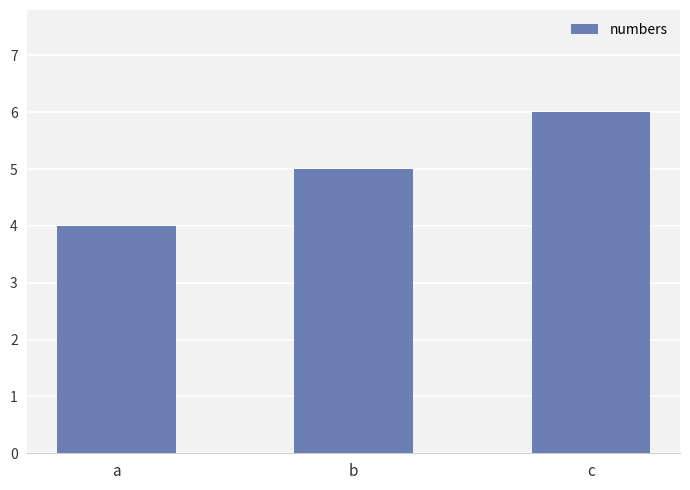

How many distinct data groups are displayed?

1